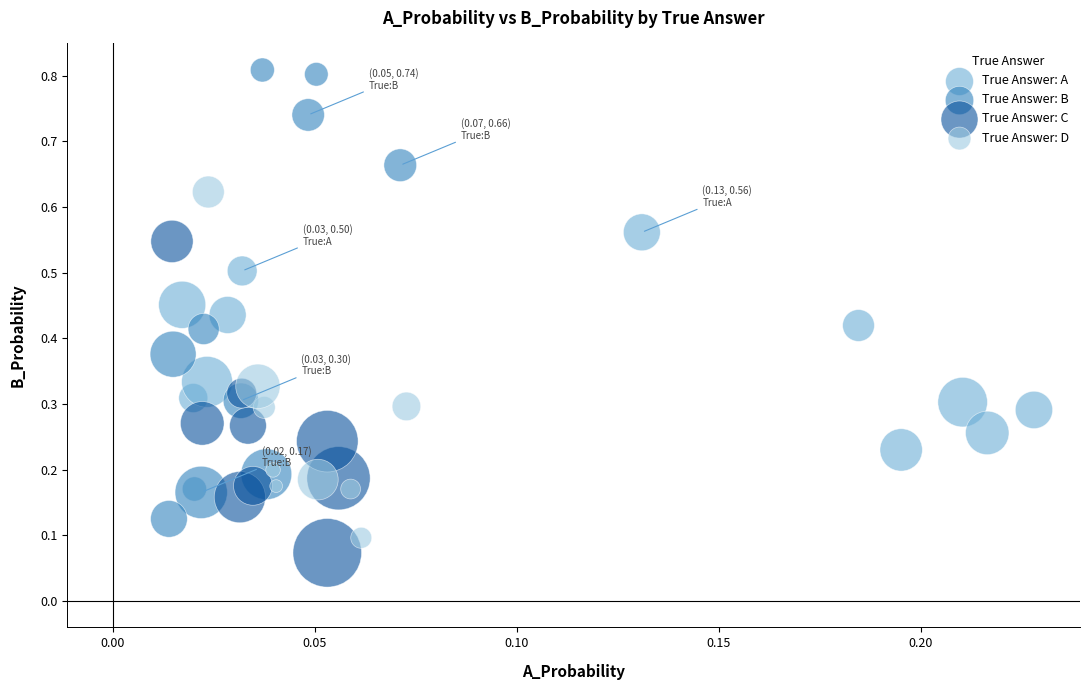

Which series has the widest spread of Y values?

True Answer: B